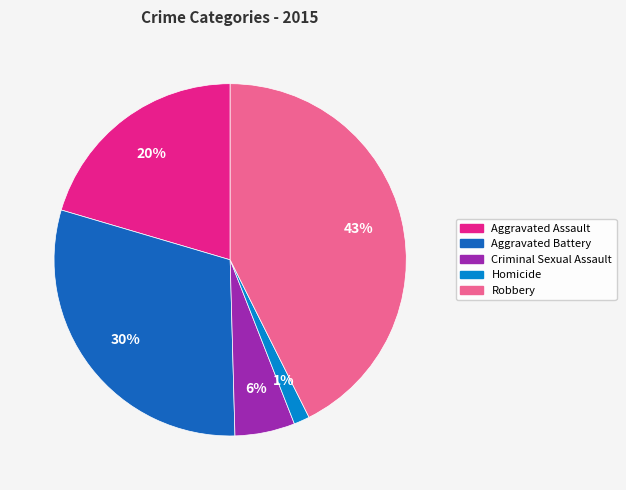

Between Homicide and Robbery, which is larger?

Robbery